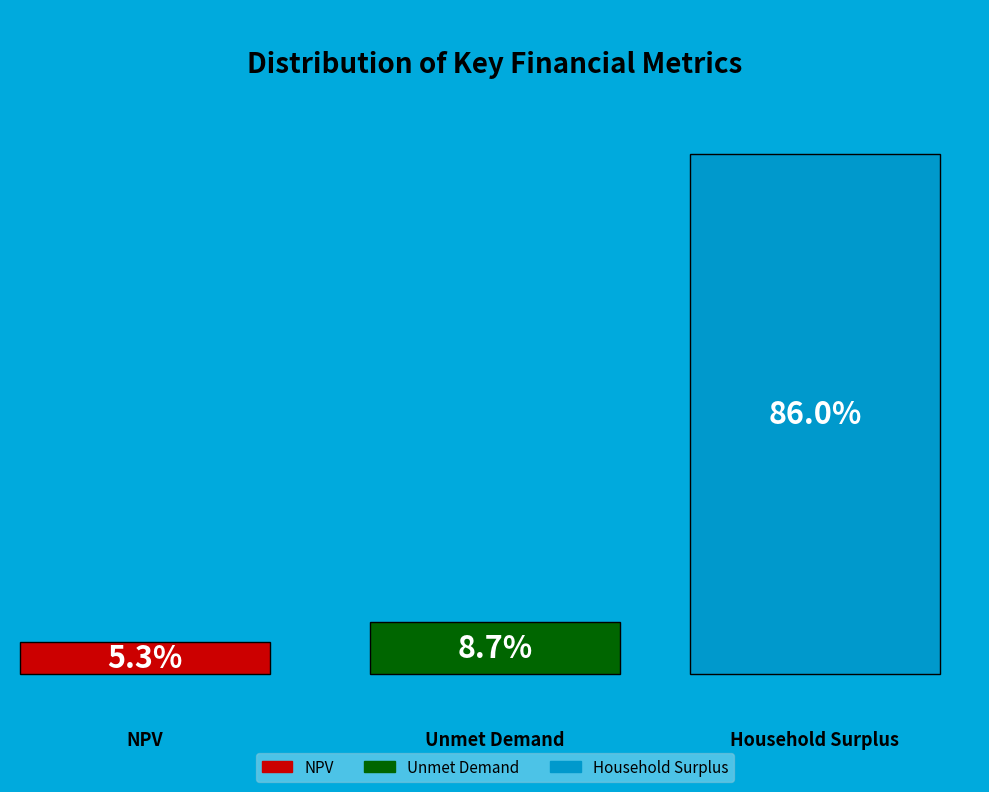

Which has a higher value, Unmet Demand or Household Surplus?

Household Surplus